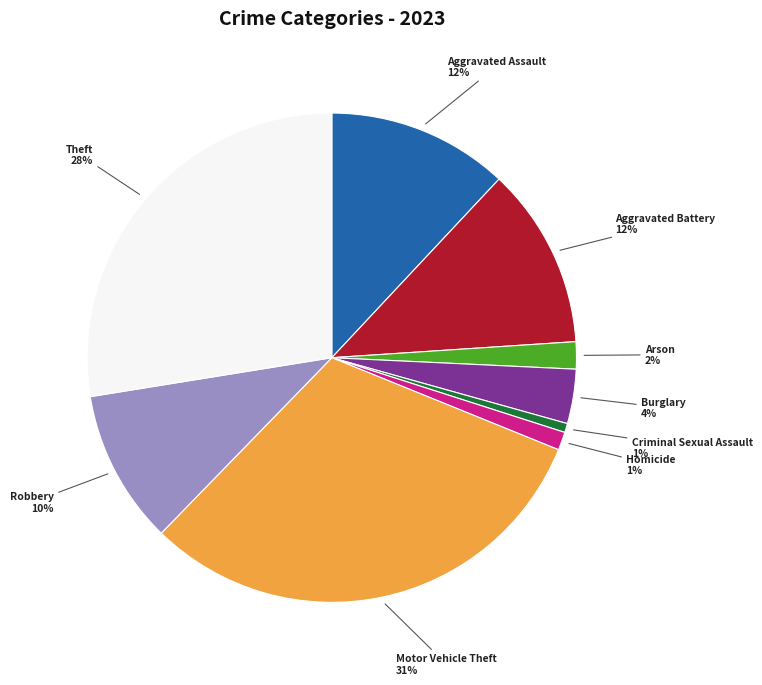

To the nearest percent, what is the average slice percentage?

11%